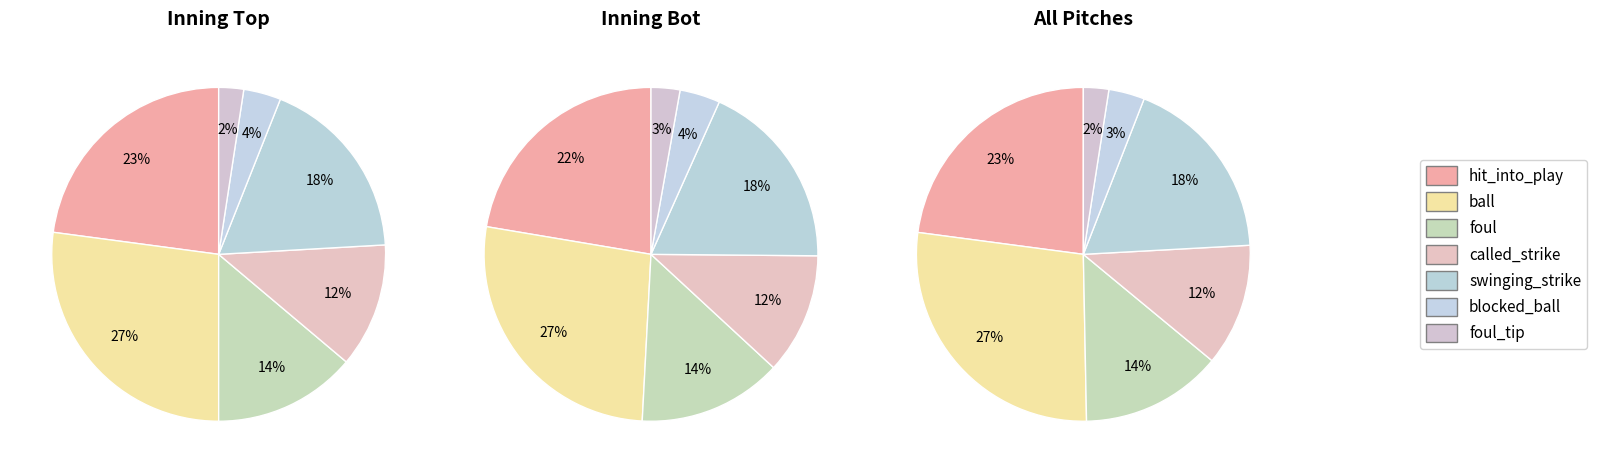

What percentage is NOT represented by foul_tip?

97.5%